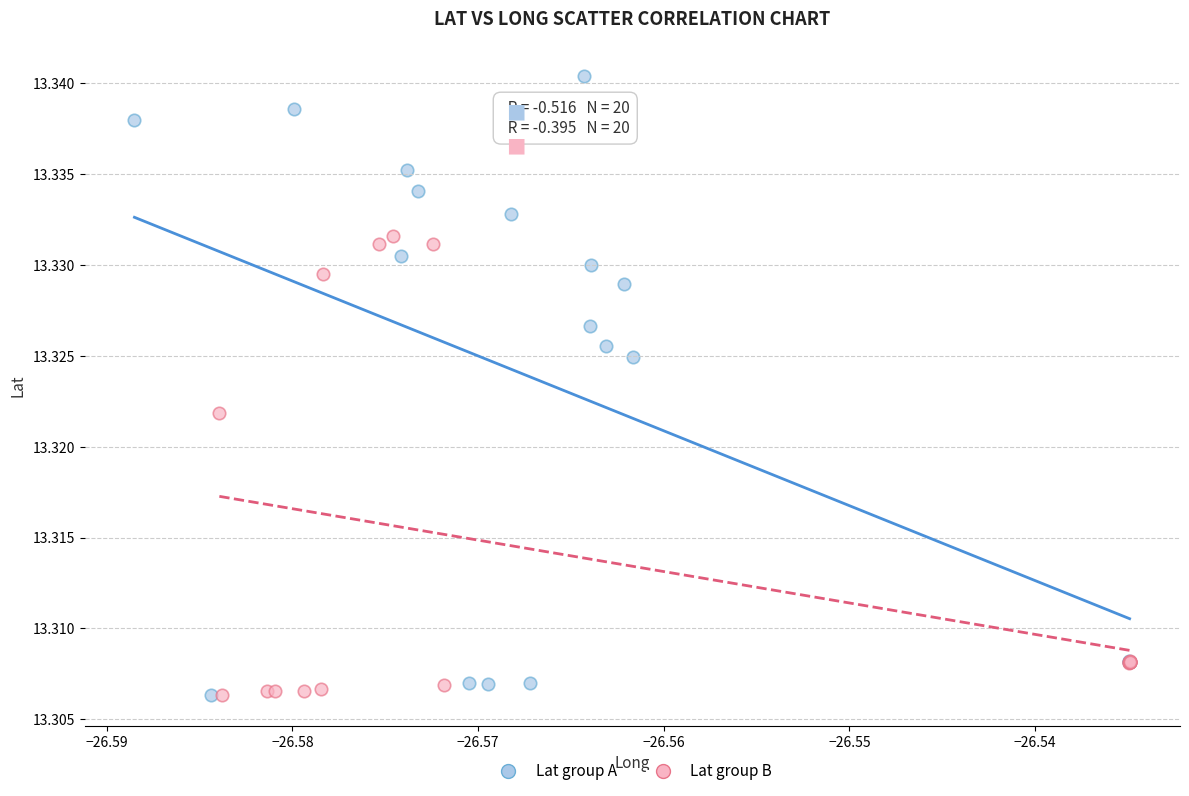

Which series has the widest spread of Y values?

Lat group A